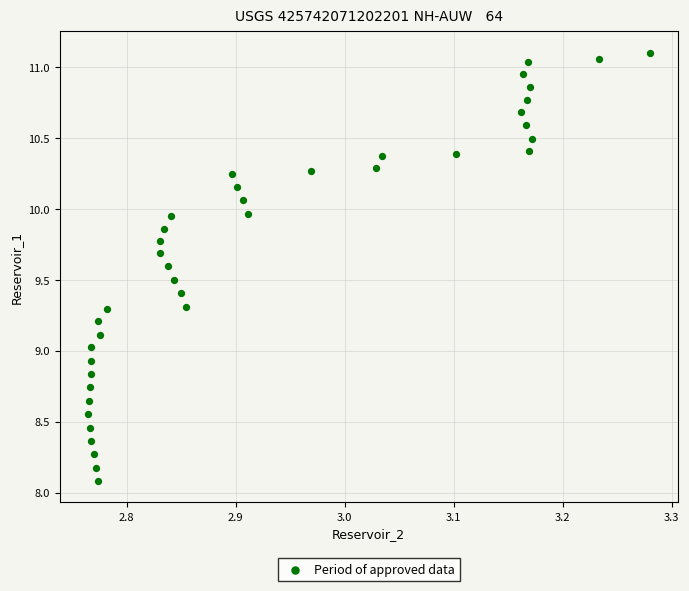

What is the range of X values (max minus min)?

0.5